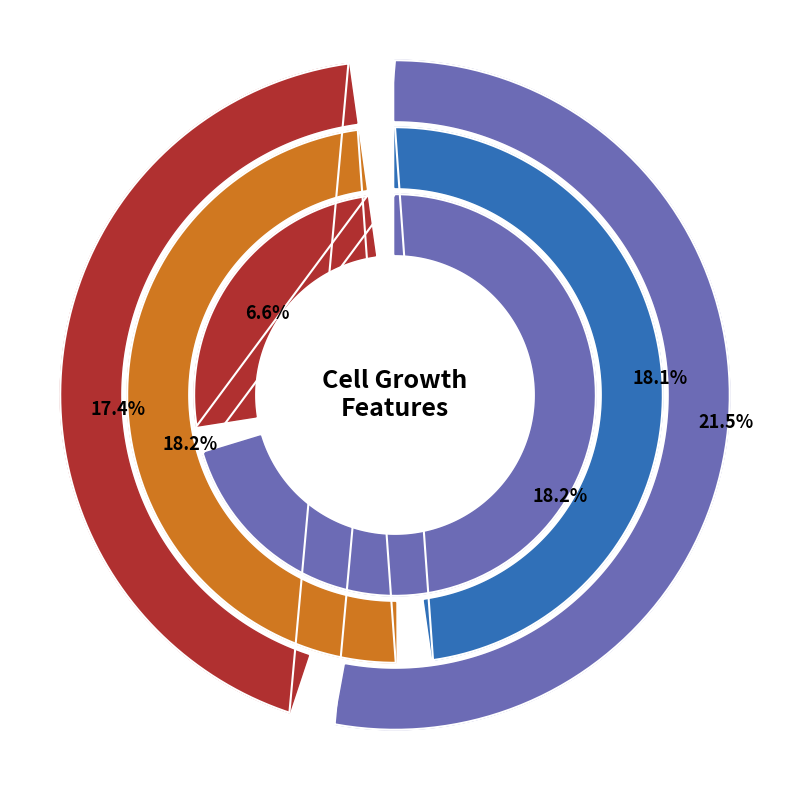

Is it true that length_final is 18% of the pie?

True